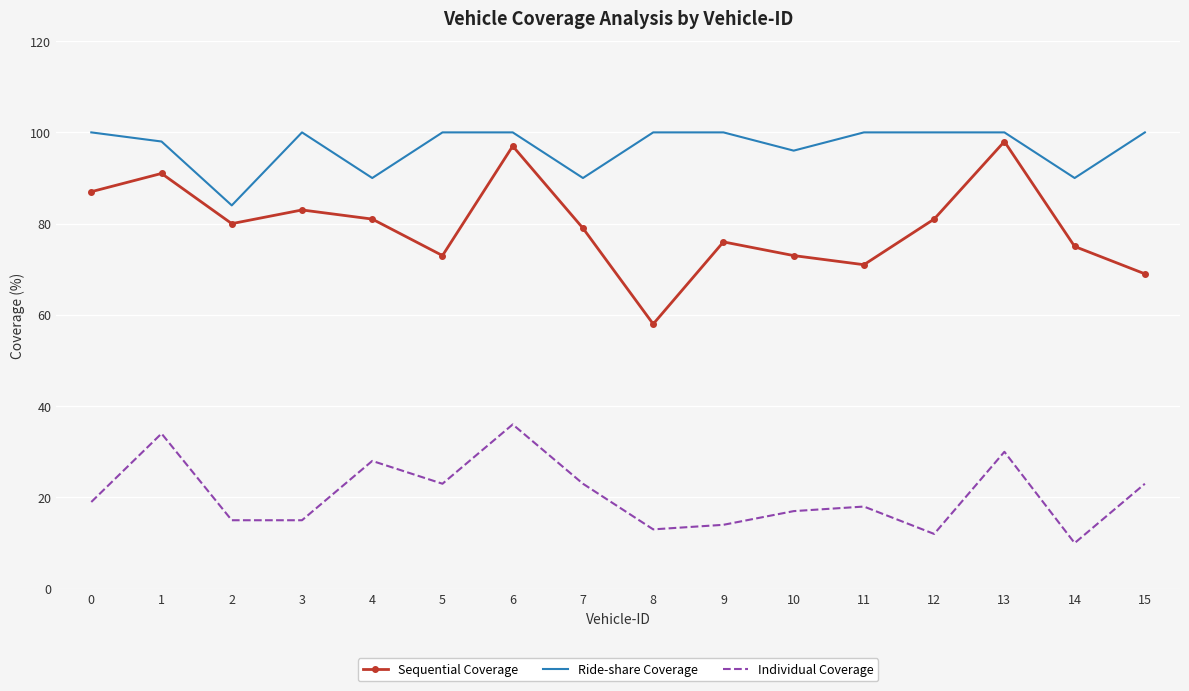

Which category has the lowest value in the Ride-share Coverage series?

2